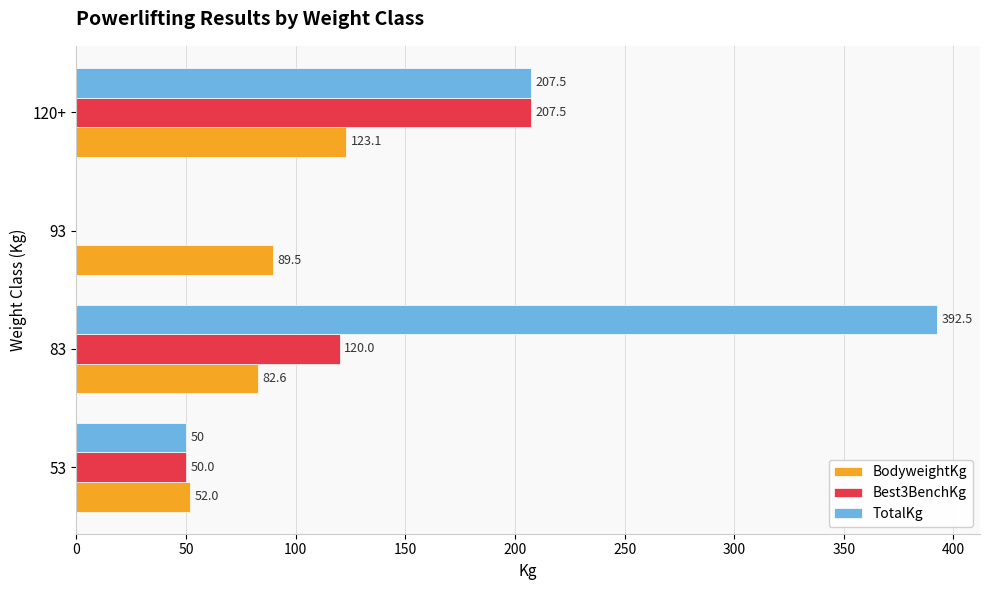

True or false: BodyweightKg has a value of 82.6 at 83.

True